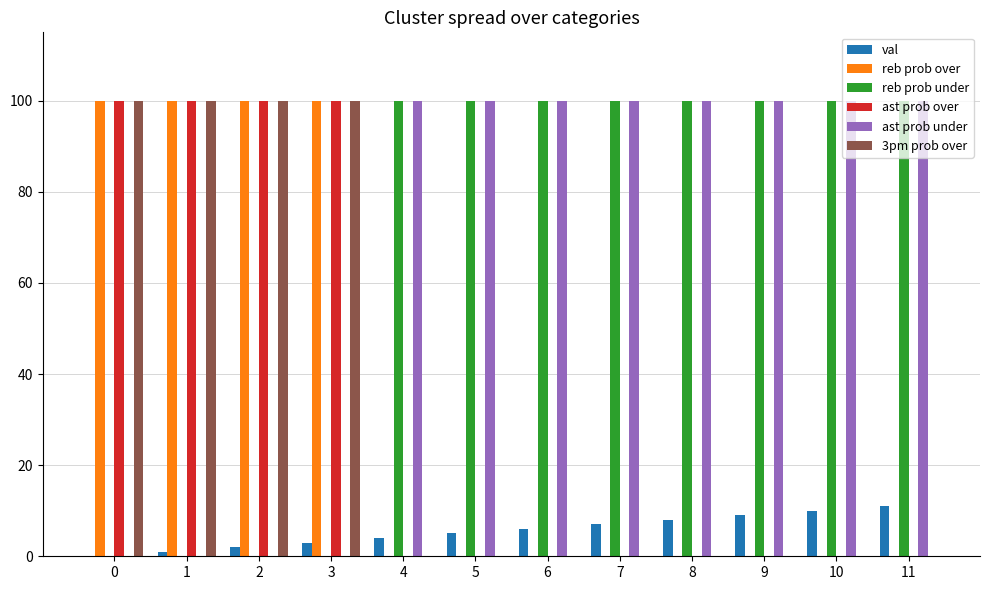

The reb prob over series shows 54 at 10. True or false?

False